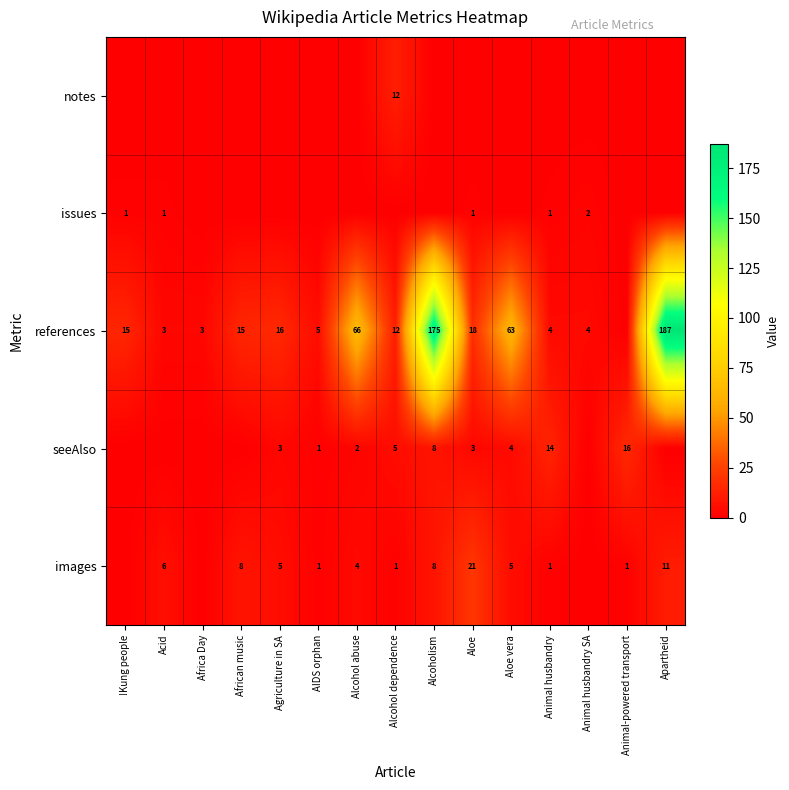

Is the value of references at Africa Day greater than the value of issues at Animal husbandry SA?

Yes